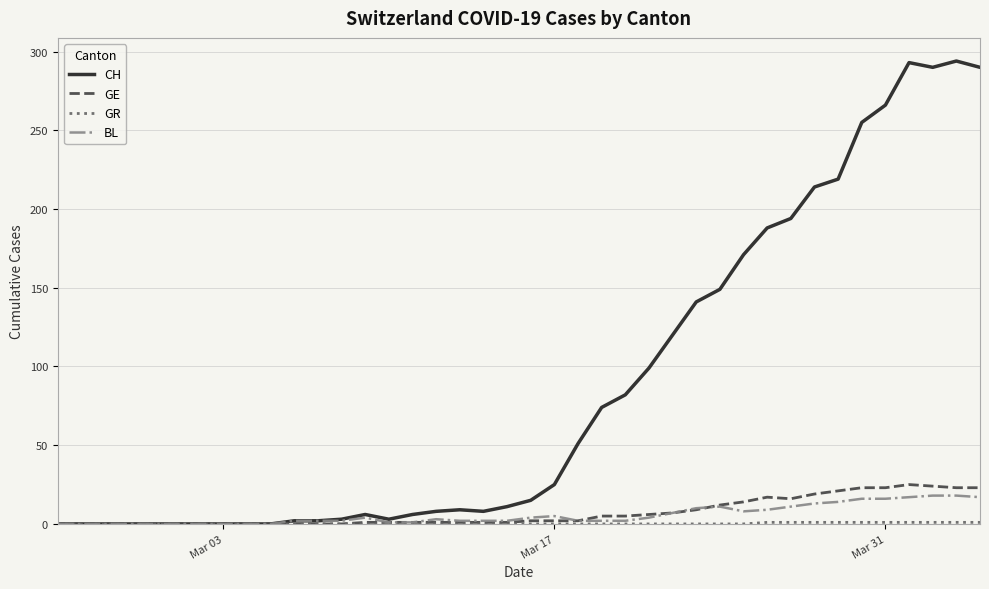

Which series has the widest spread of values?

CH